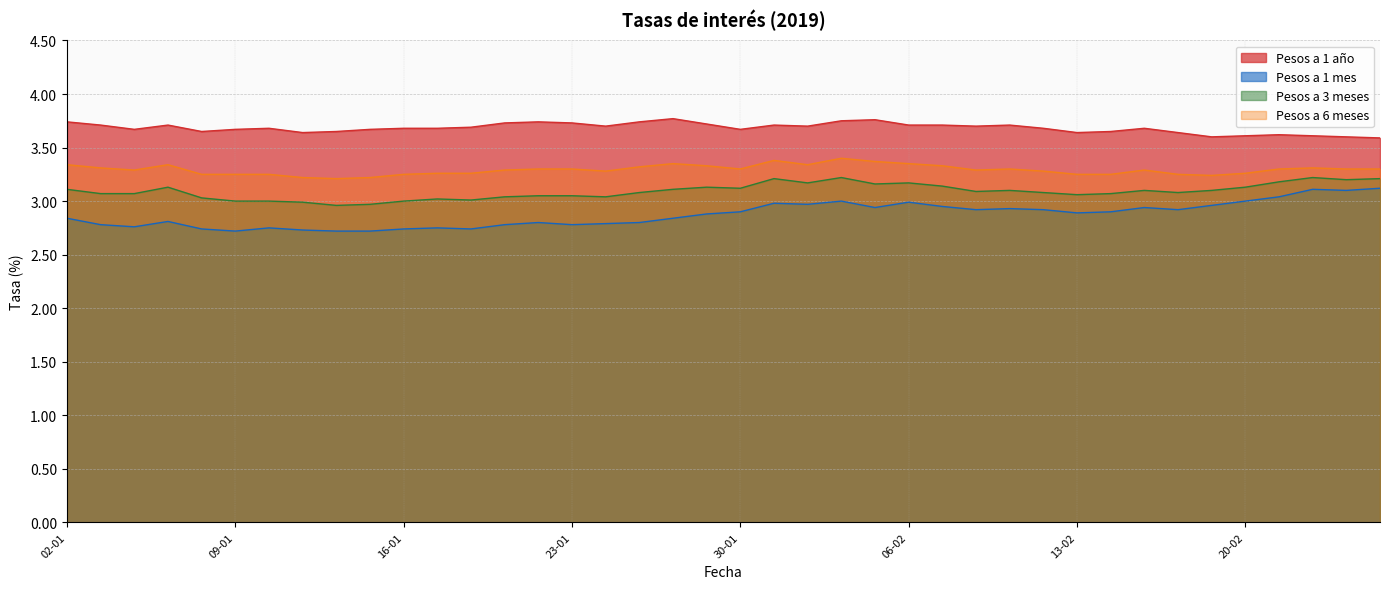

What are all the series names shown in the legend?

Pesos a 1 año, Pesos a 1 mes, Pesos a 3 meses, Pesos a 6 meses